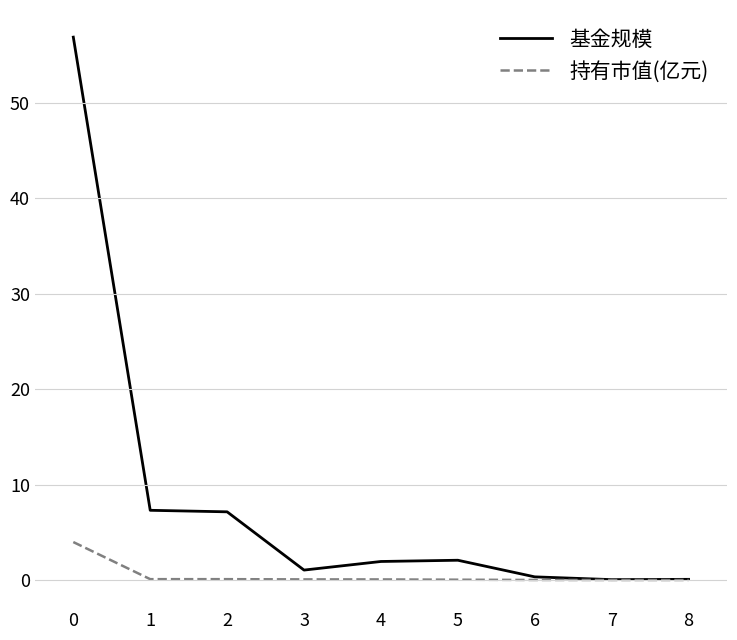

Rank the series by their maximum value, from lowest to highest.

持有市值(亿元), 基金规模